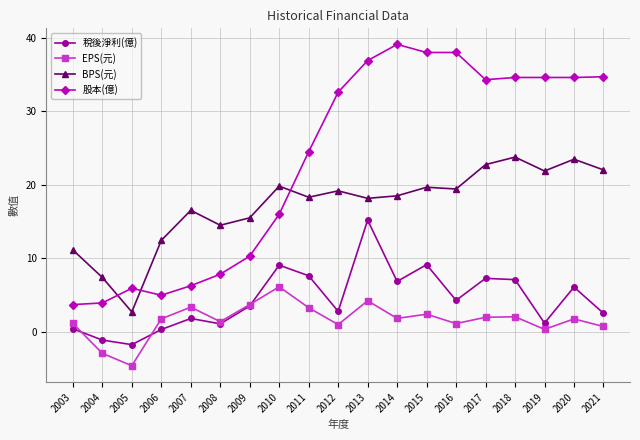

What is the value of the 稅後淨利(億) point at the 7th from the left?

3.5